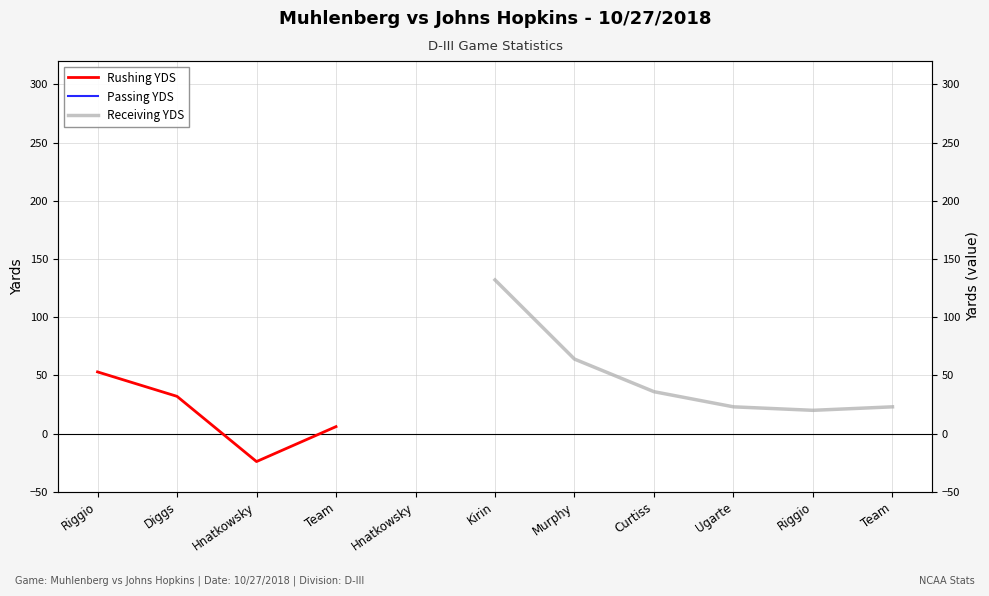

Where is Rushing YDS nearest to the value 14?

Team